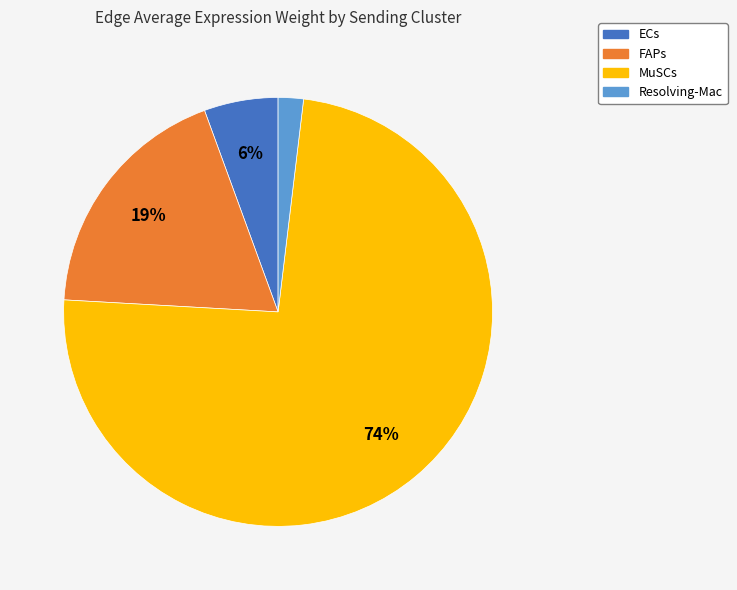

Is there a majority slice in this chart?

Yes